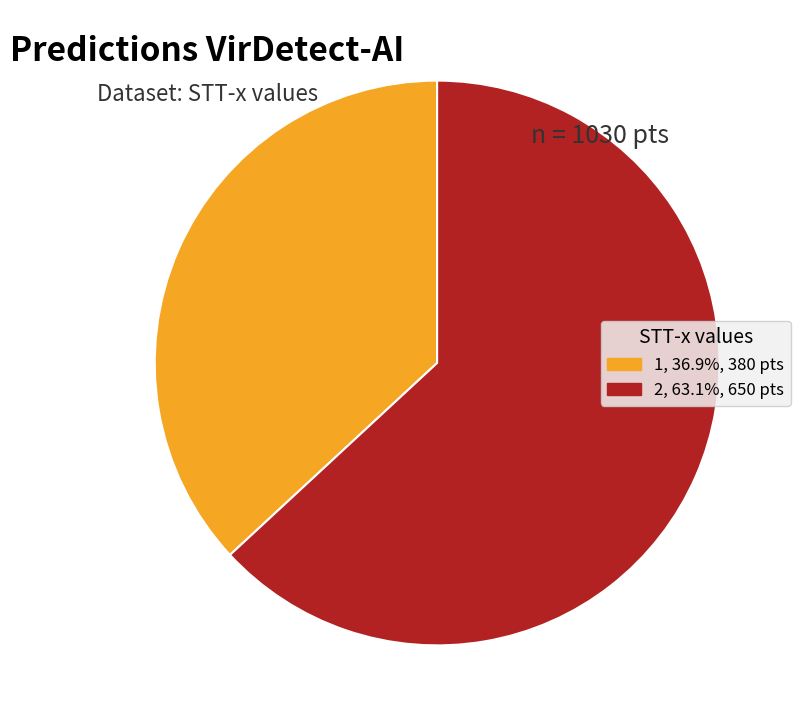

The 1 slice represents 47% of the pie. True or false?

False